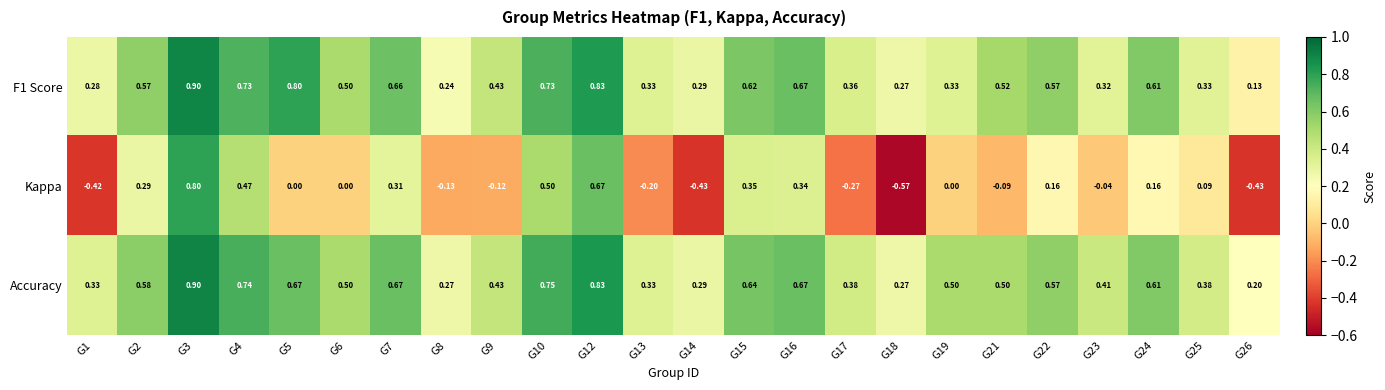

What is the spread (max minus min) of values at G6?

0.5